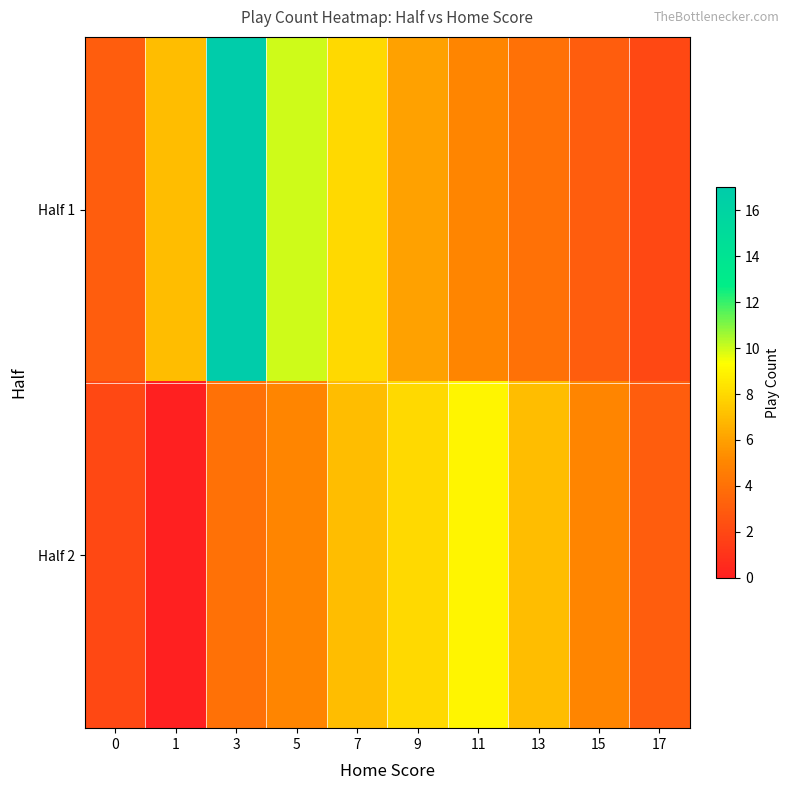

Reading left to right, extract all data points from this chart.

Half 1: 0=3	1=7	3=17	5=10	7=8	9=6	11=5	13=4	15=3	17=2
Half 2: 0=2	1=0	3=4	5=5	7=7	9=8	11=9	13=7	15=5	17=3